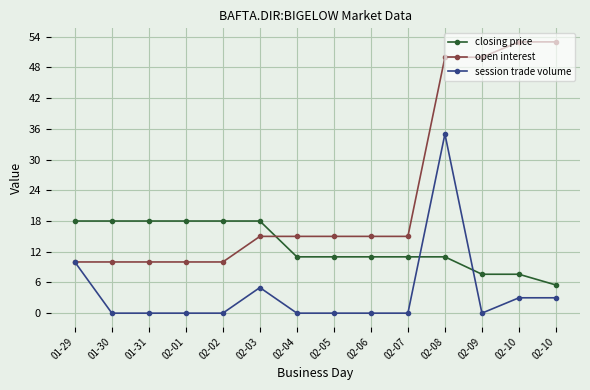

The closing price series shows 1.6 at 02-10. True or false?

False